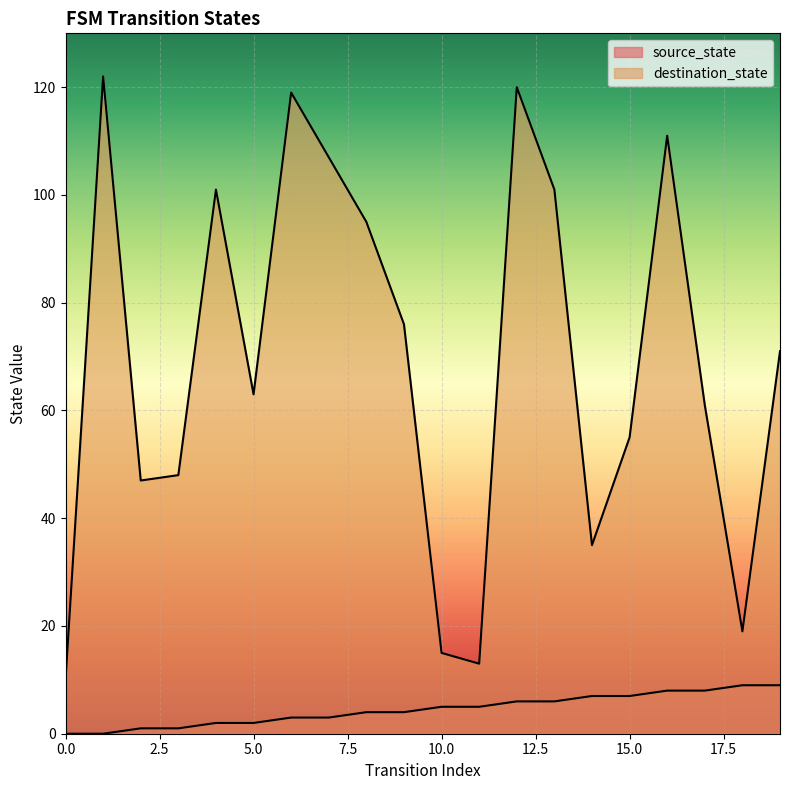

True or false: source_state and destination_state intersect in this chart.

False